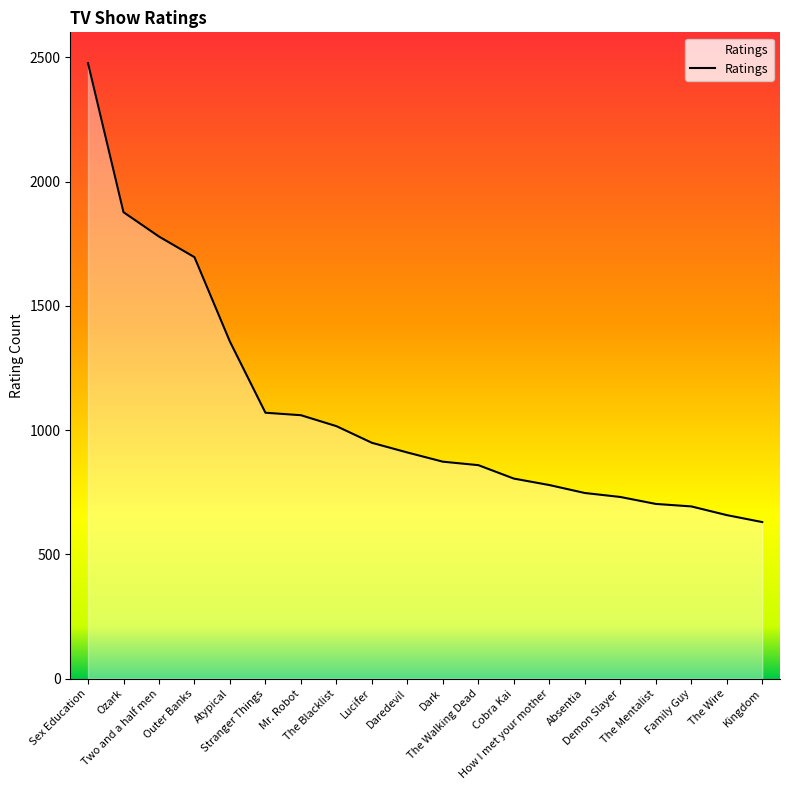

Read the value at Demon Slayer.

731